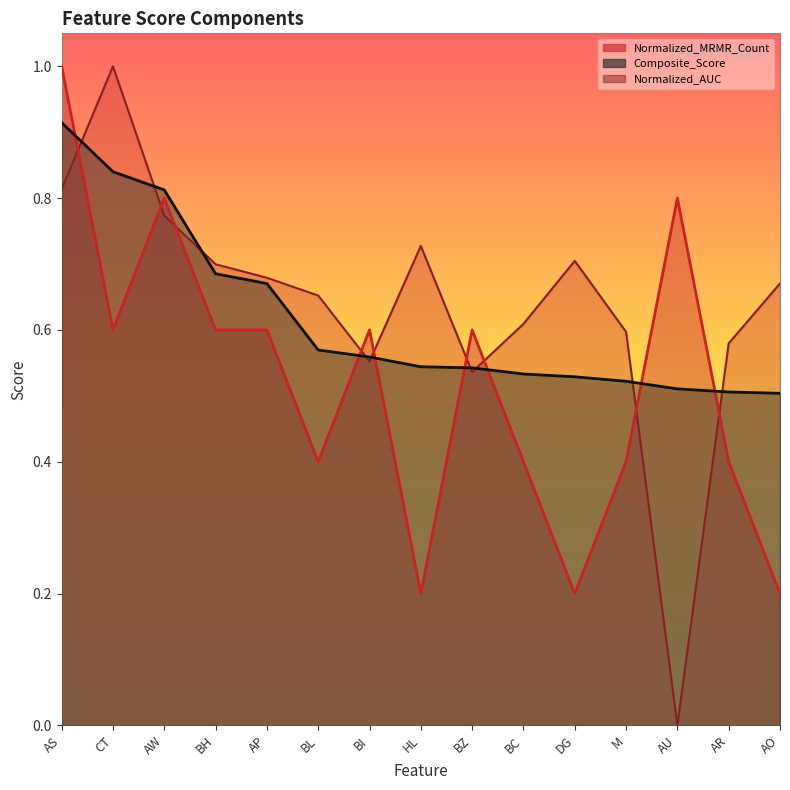

Which series has the largest total across all categories?

Normalized_AUC